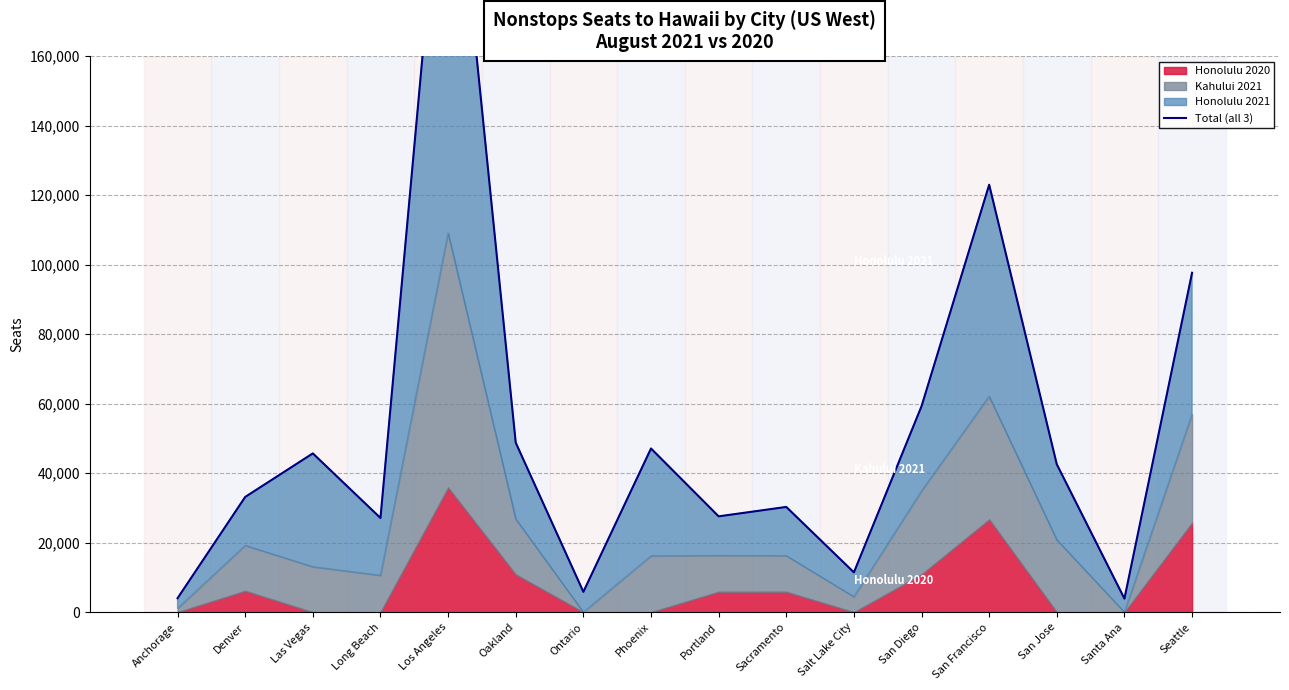

Is it true that the value at Los Angeles is 240980?

True